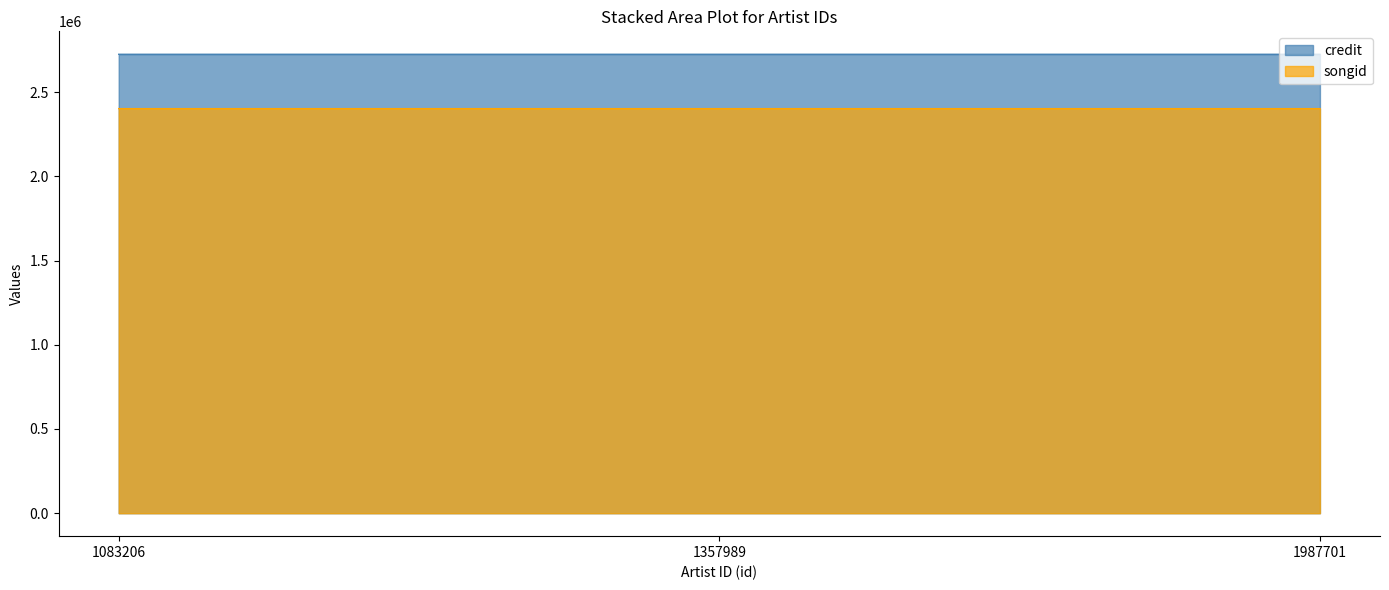

What are all the series names shown in the legend?

credit, songid